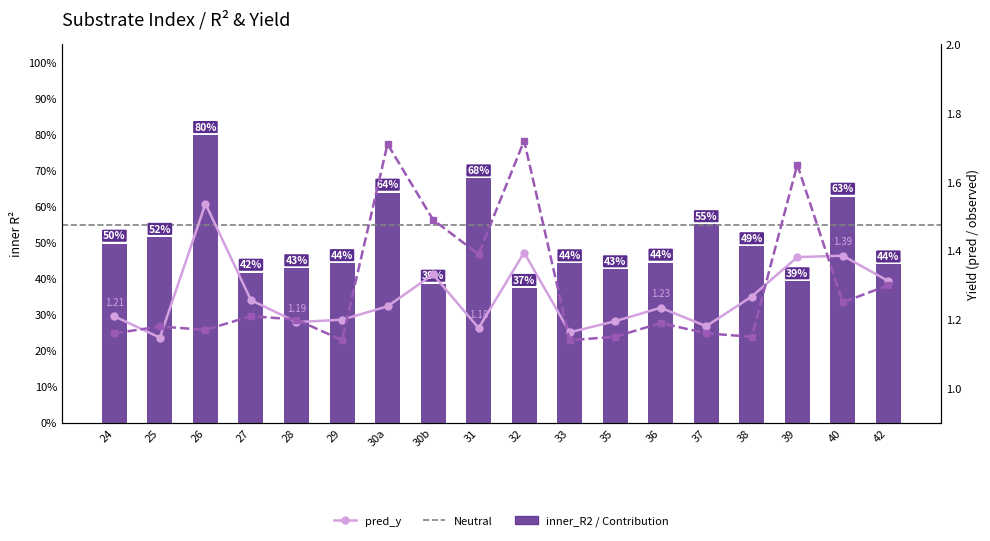

What is the value of the inner_R2 bar at the 17th from the left?

0.6